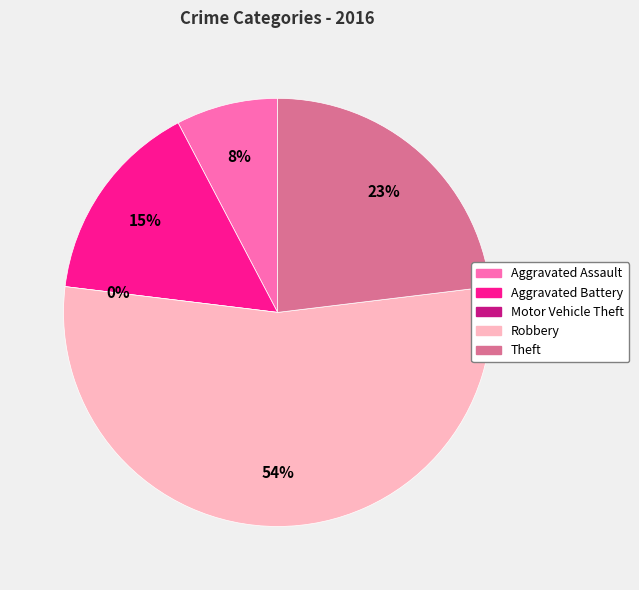

What is the total percentage of Aggravated Assault and Motor Vehicle Theft?

7.7%